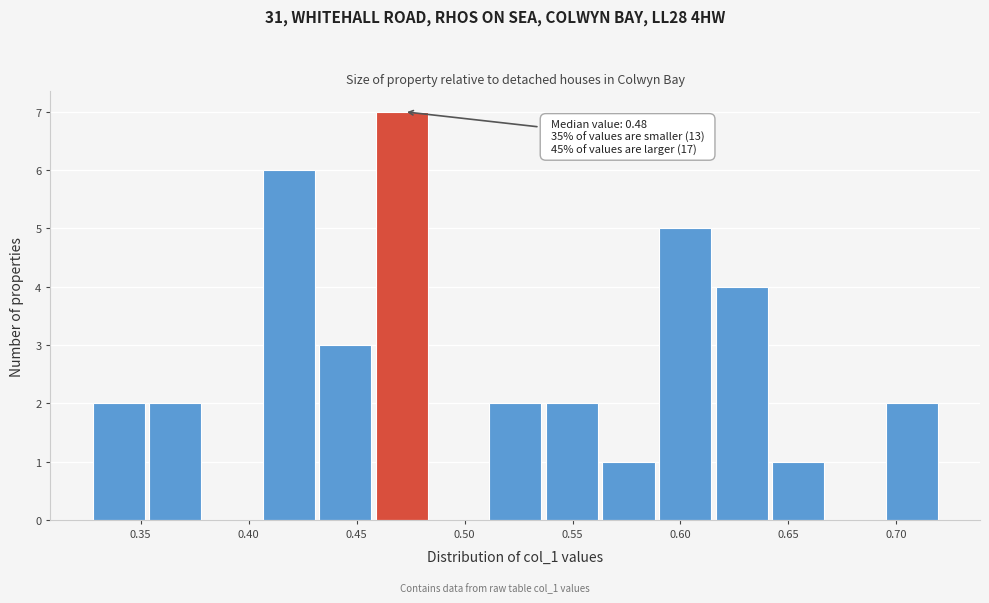

Over which range of the x-axis is the bar tallest?

0.460 to 0.485